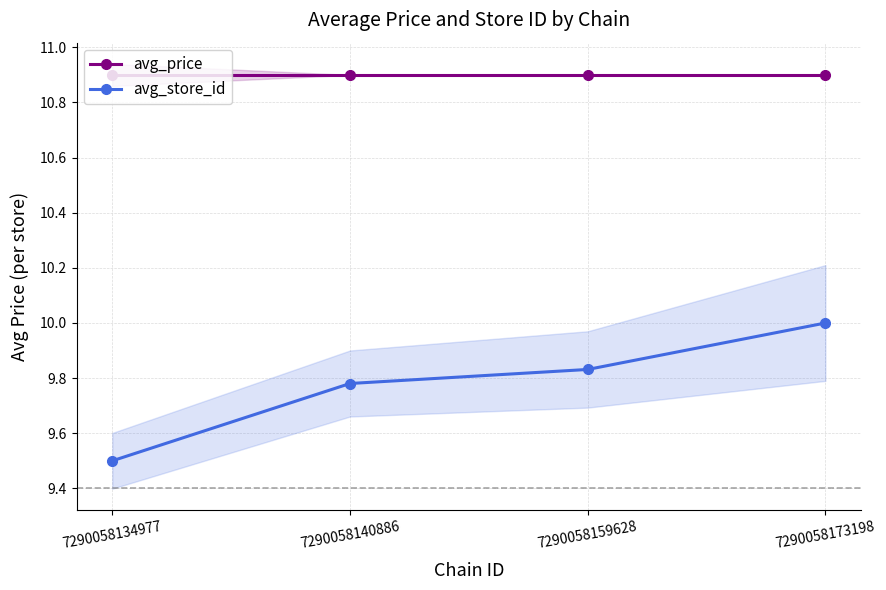

True or false: avg_store_id has more than 1 points higher than both neighbors.

False